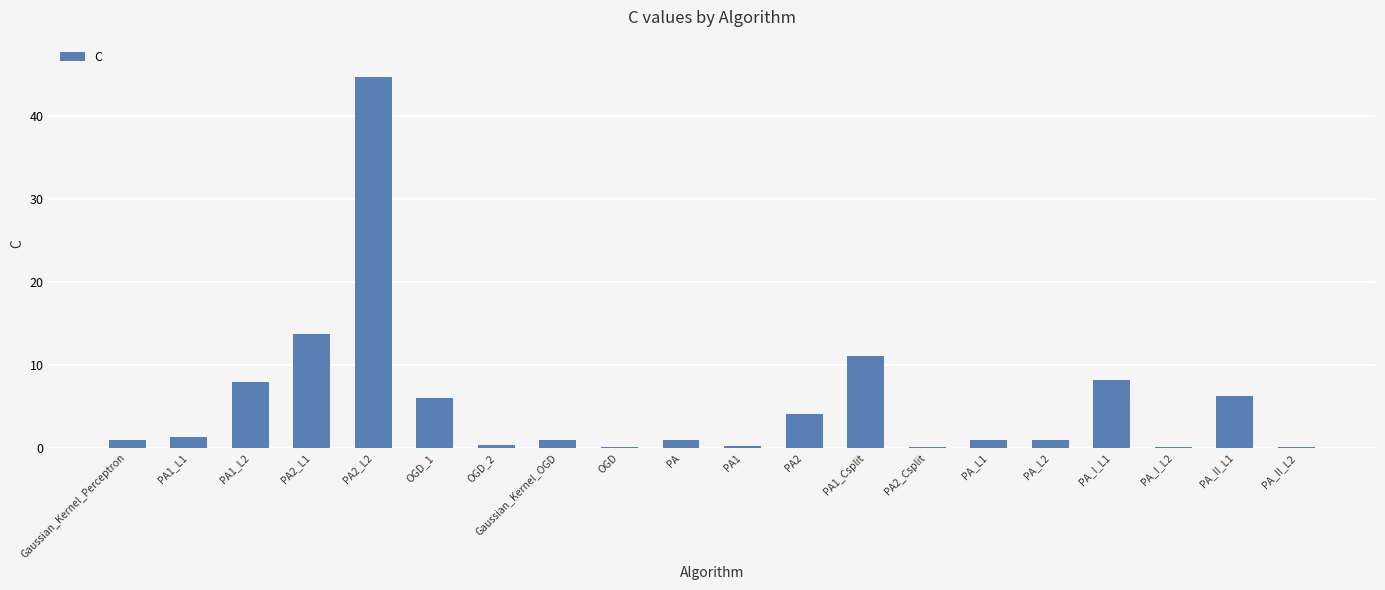

Is it true that the value at PA_II_L1 is 10.7?

False